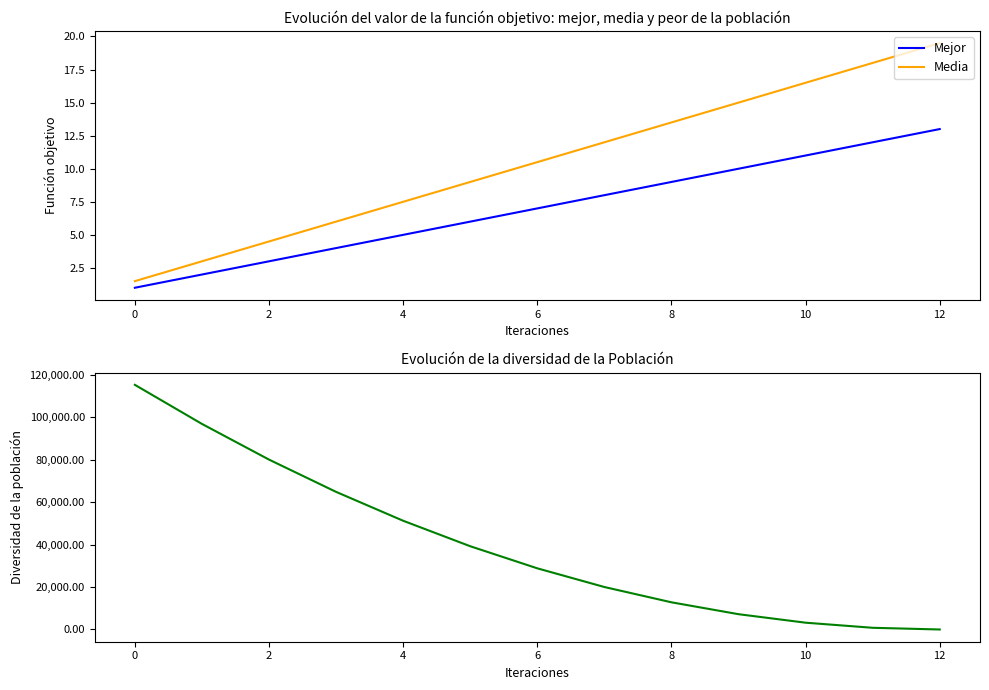

After their last crossing, which series has the higher values: Mejor or Diversidad?

Mejor